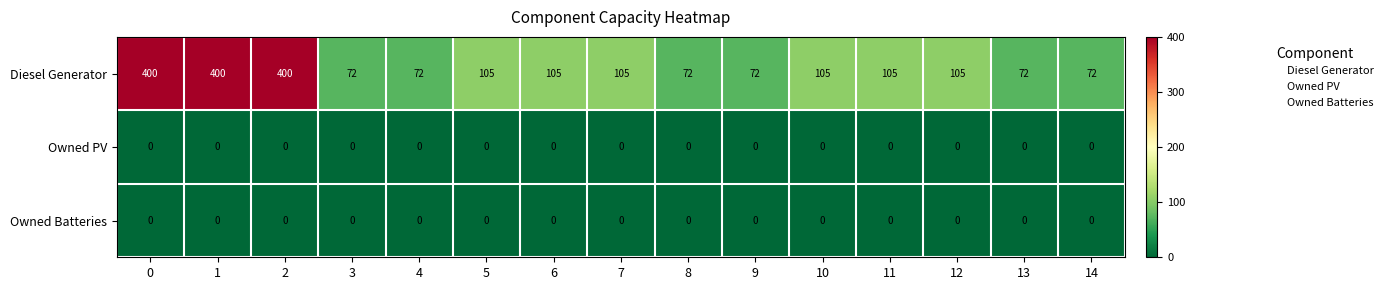

What is the difference between the highest and lowest values at 0?

400